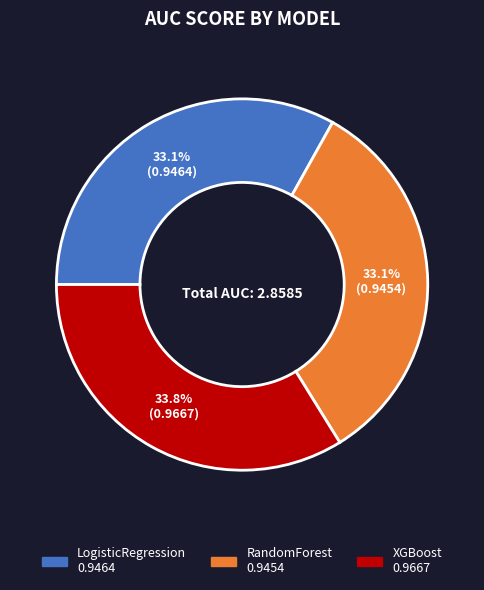

Between RandomForest and XGBoost, which is larger?

XGBoost